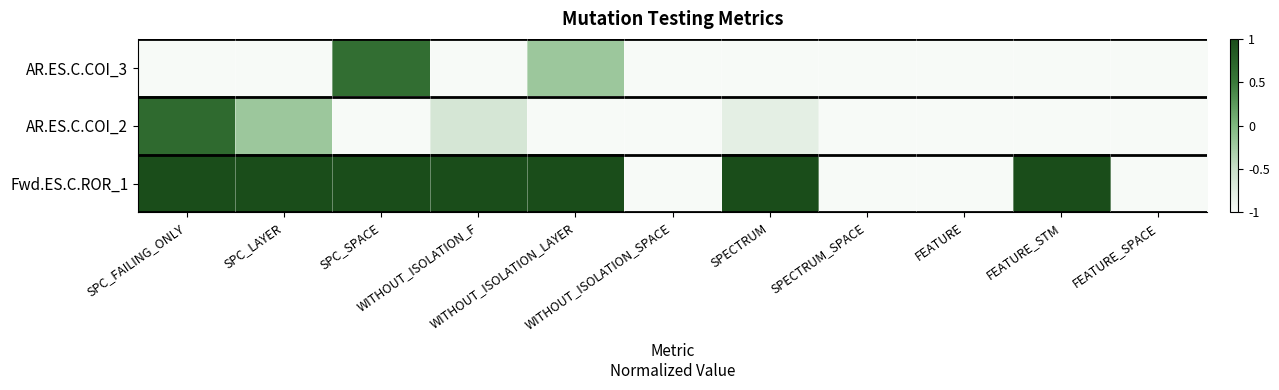

Which series has the largest total across all categories?

Fwd.ES.C.ROR_1